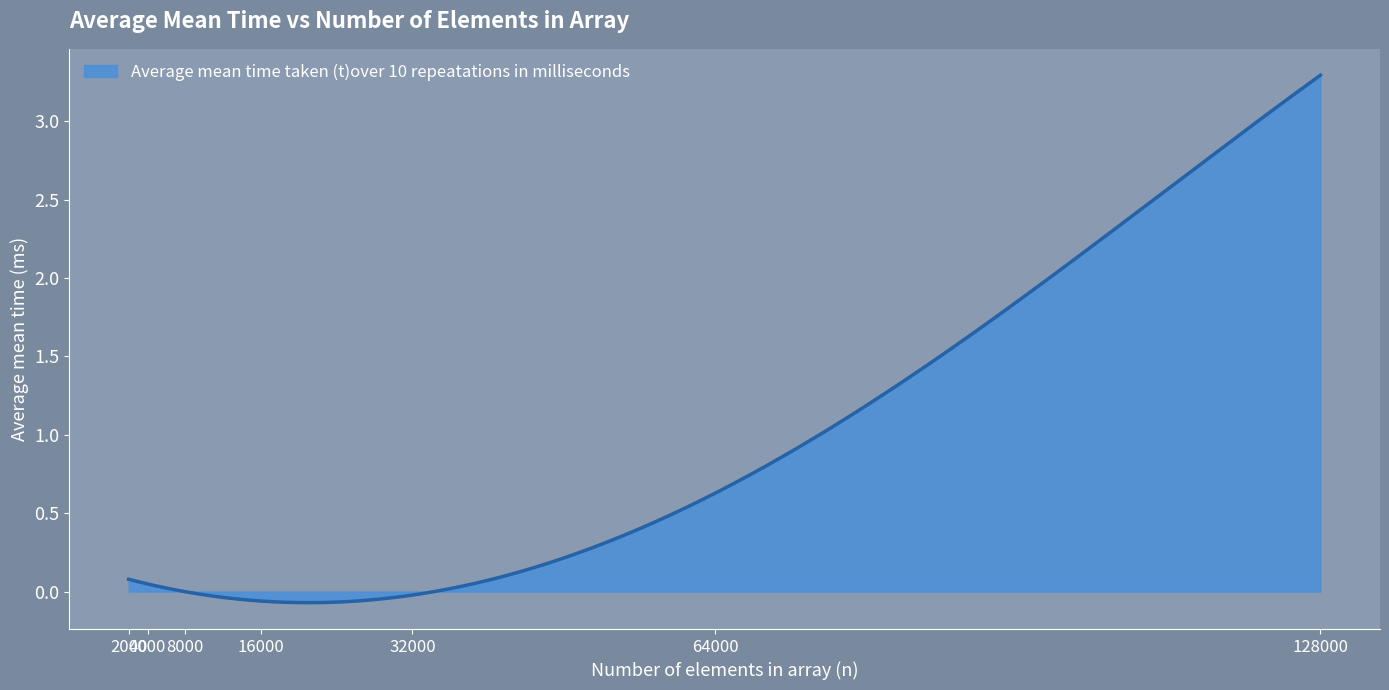

What is the difference between the maximum and minimum values?

3.4